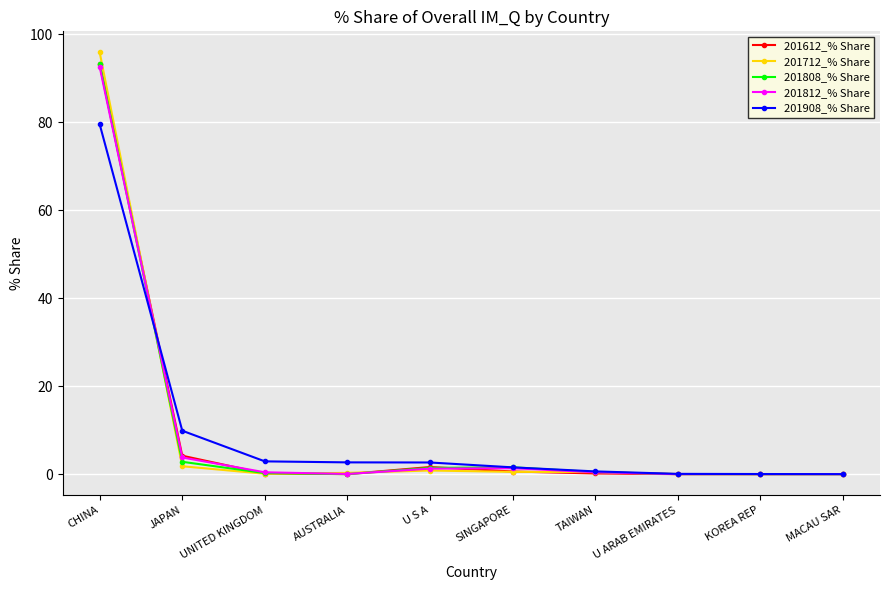

Is it true that 201908_% Share equals 9.9 at JAPAN?

True